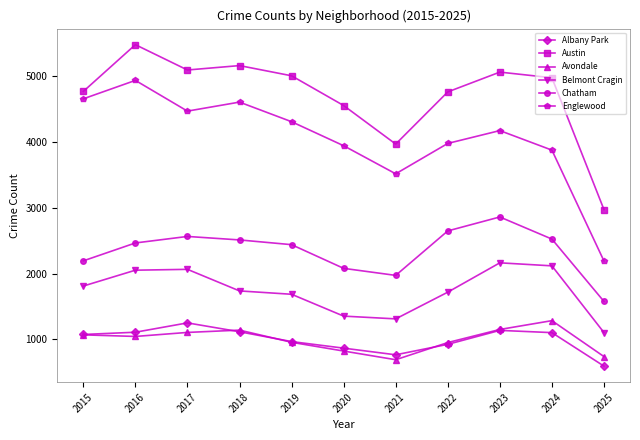

Which series has the largest total across all categories?

Austin